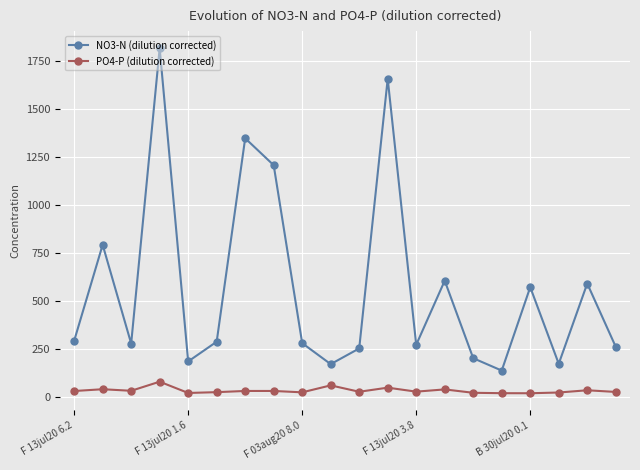

Which series has the widest spread of values?

NO3-N (dilution corrected)